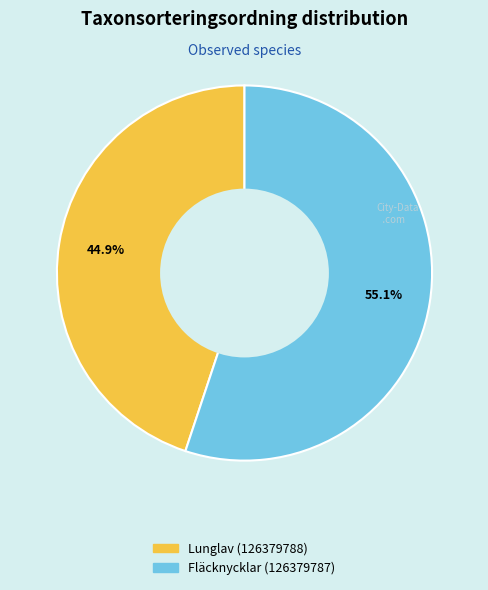

What percentage is NOT represented by Lunglav (126379788)?

55.1%